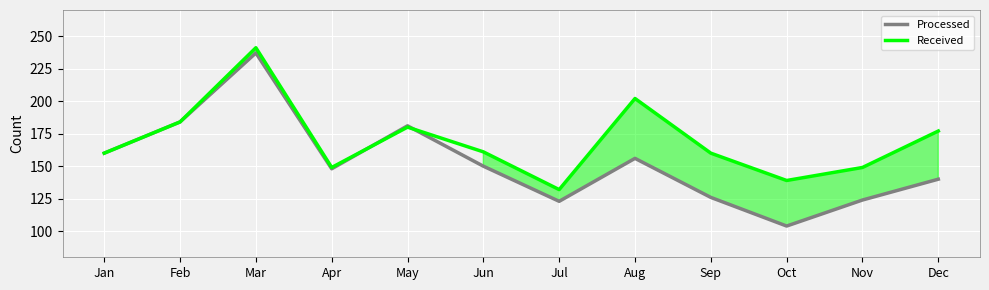

The value of Received at Apr is 149. True or false?

True